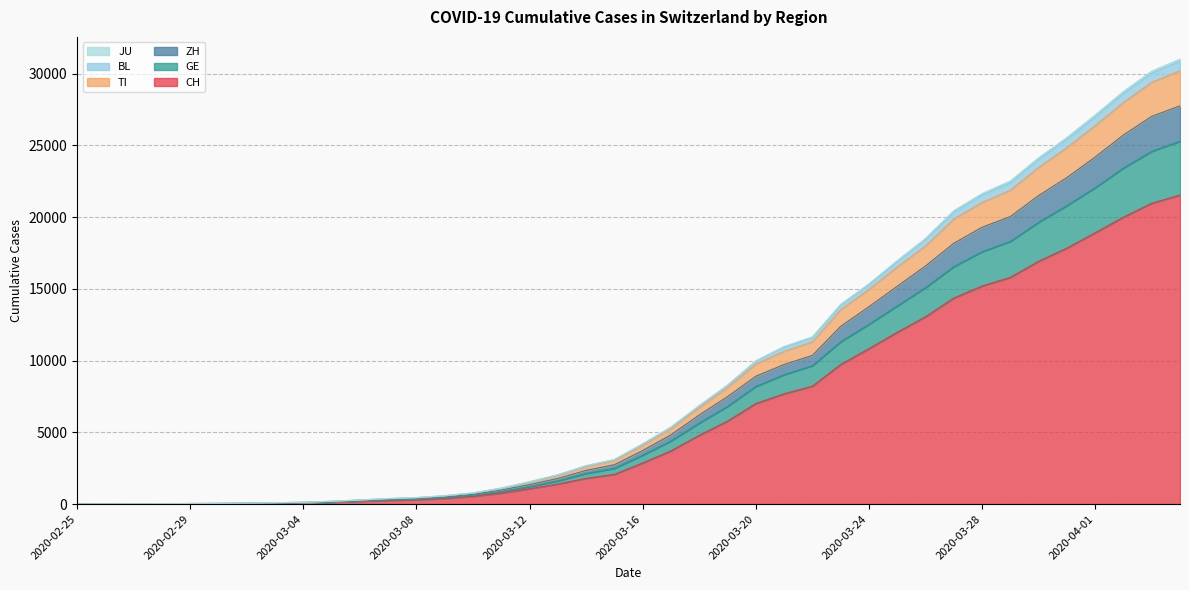

True or false: JU and GE intersect in this chart.

False